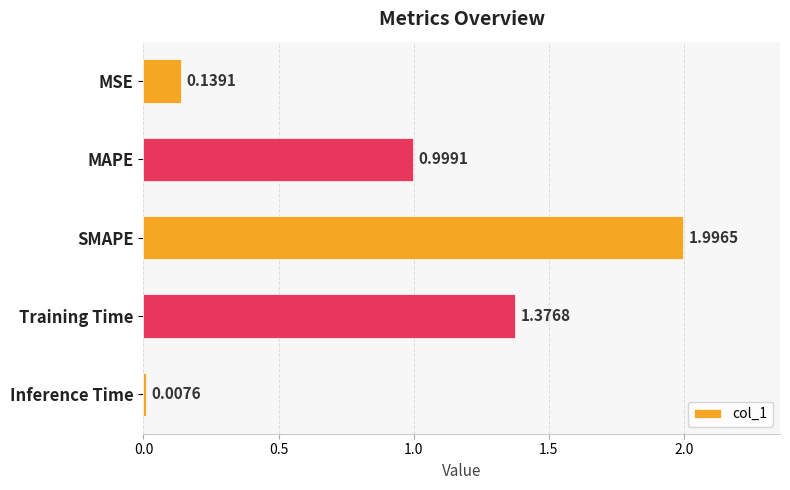

What is the label of the 1st bar from the top?

MSE